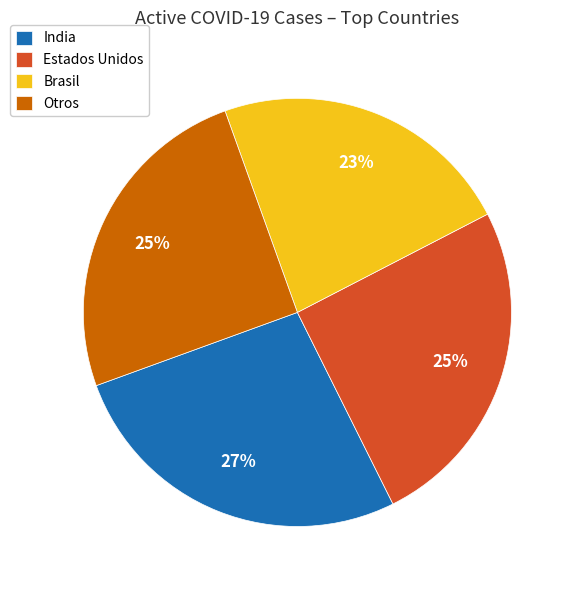

Is it true that Otros is 31% of the pie?

False